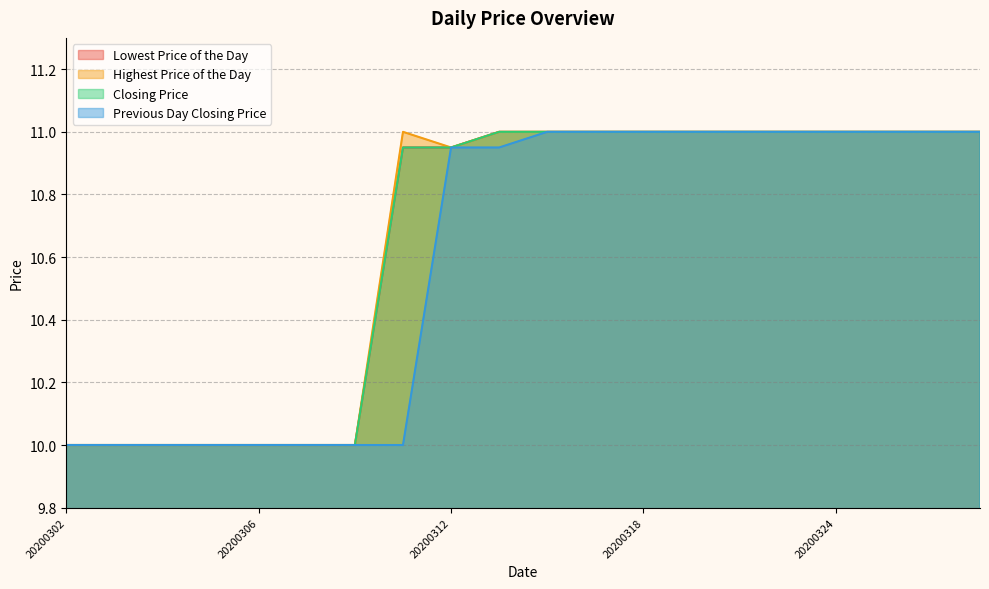

Between 20200306 and 20200324, which is larger?

20200324